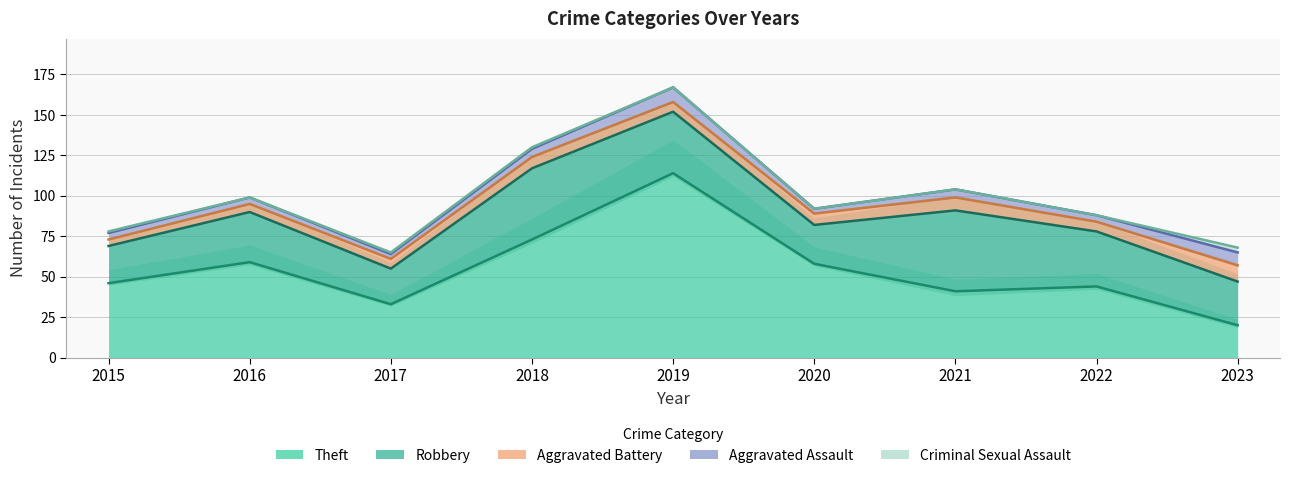

True or false: Aggravated Battery has more than 1 points higher than both neighbors.

True